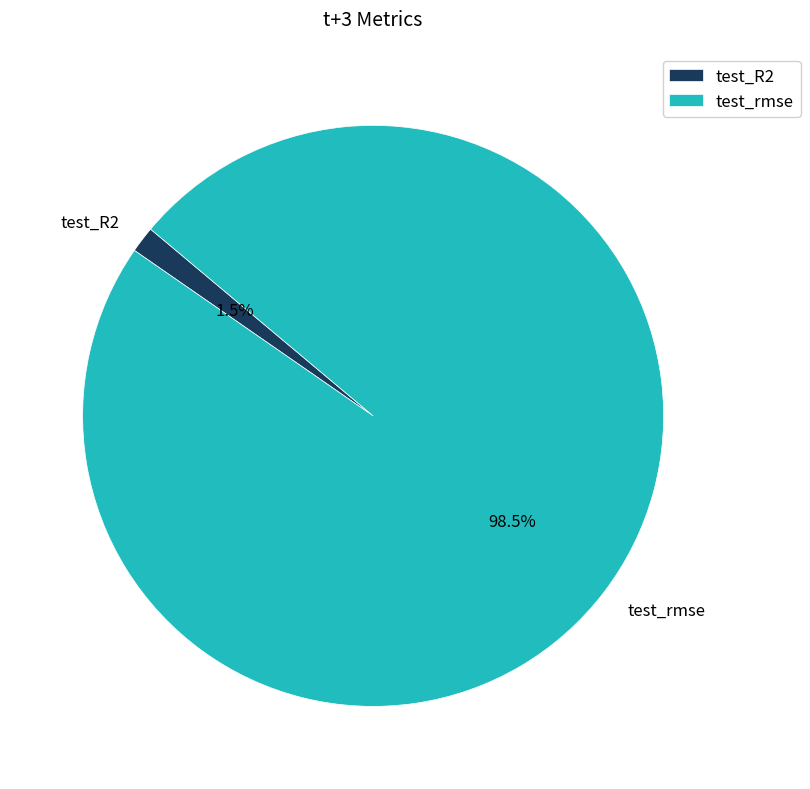

What is the majority slice?

test_rmse